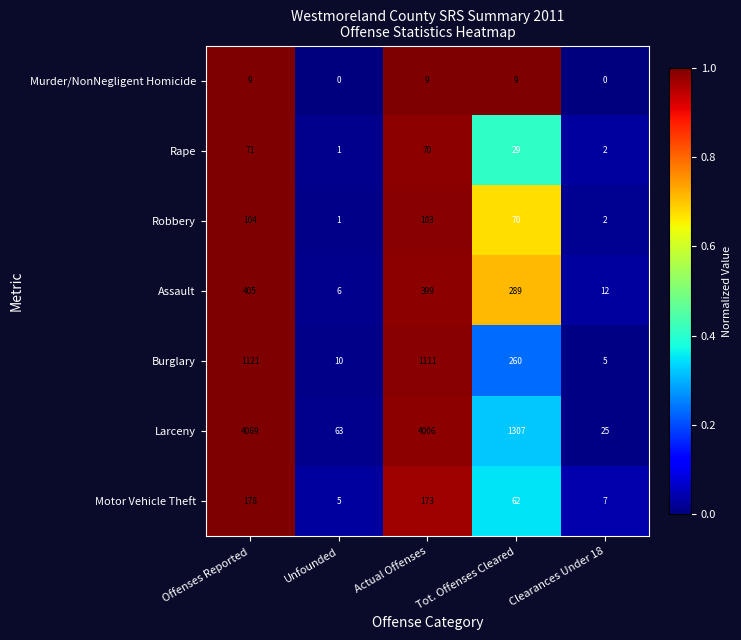

What is the spread (max minus min) of values at Unfounded?

63